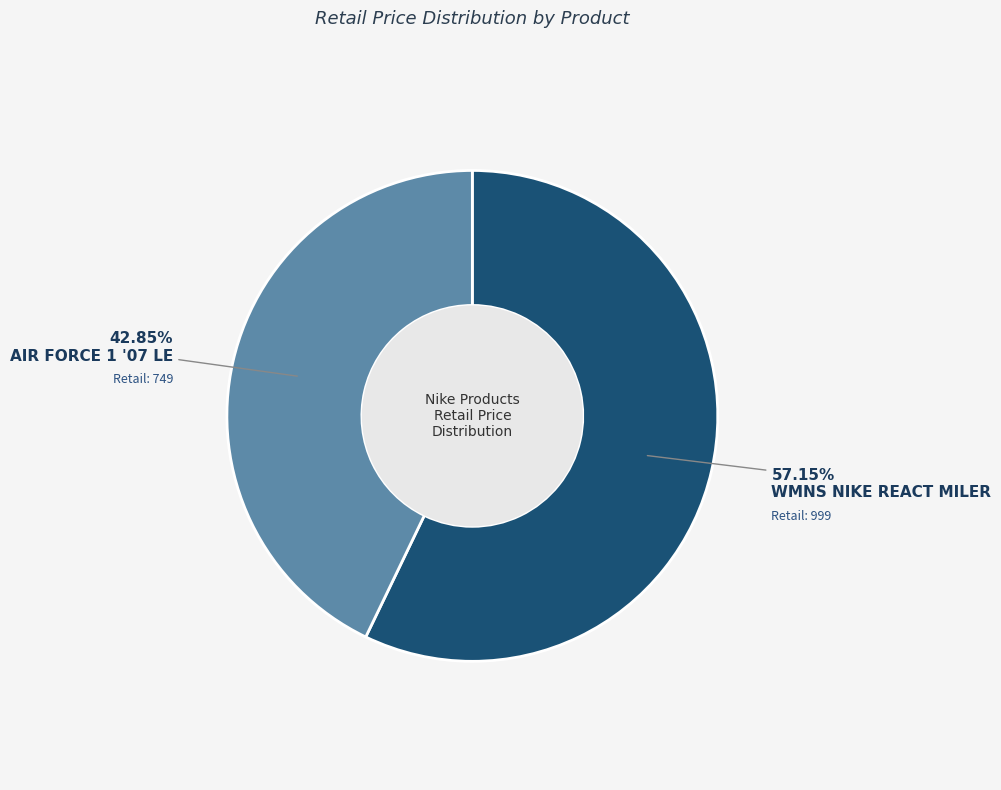

Count the number of slices in the pie.

2